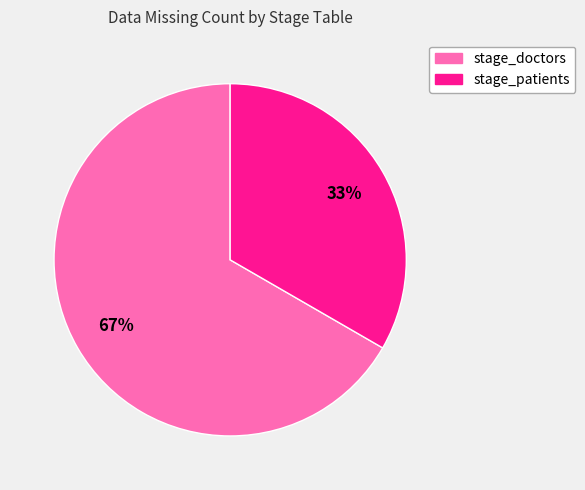

To the nearest percent, what portion does stage_doctors represent?

67%